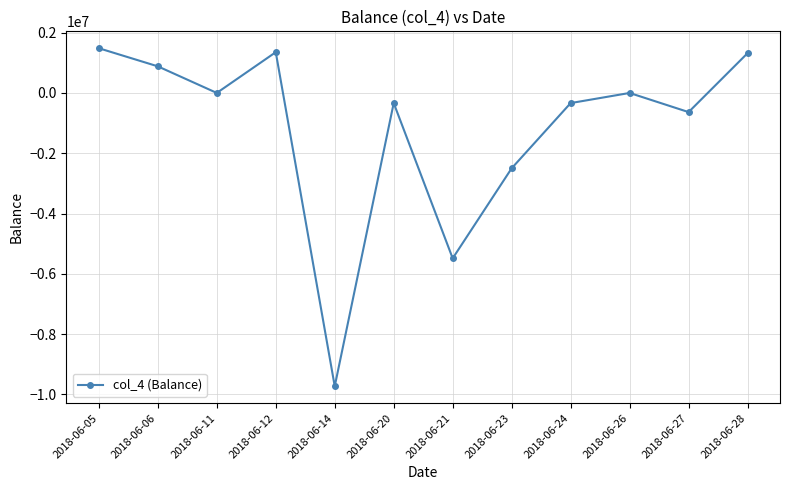

What is the sum of all values?

-13988260